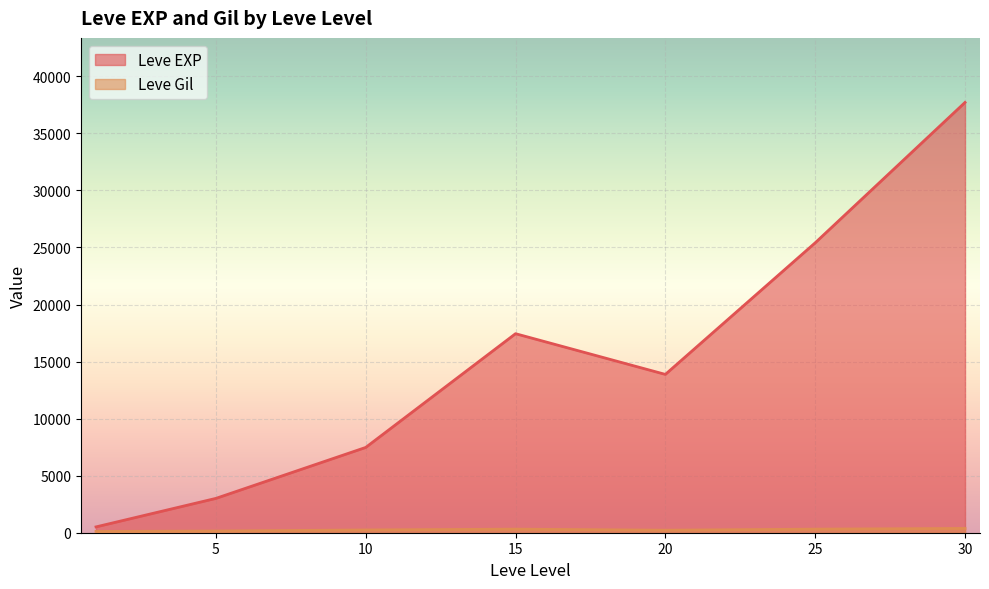

Is it true that Leve EXP equals 844 at 1?

False